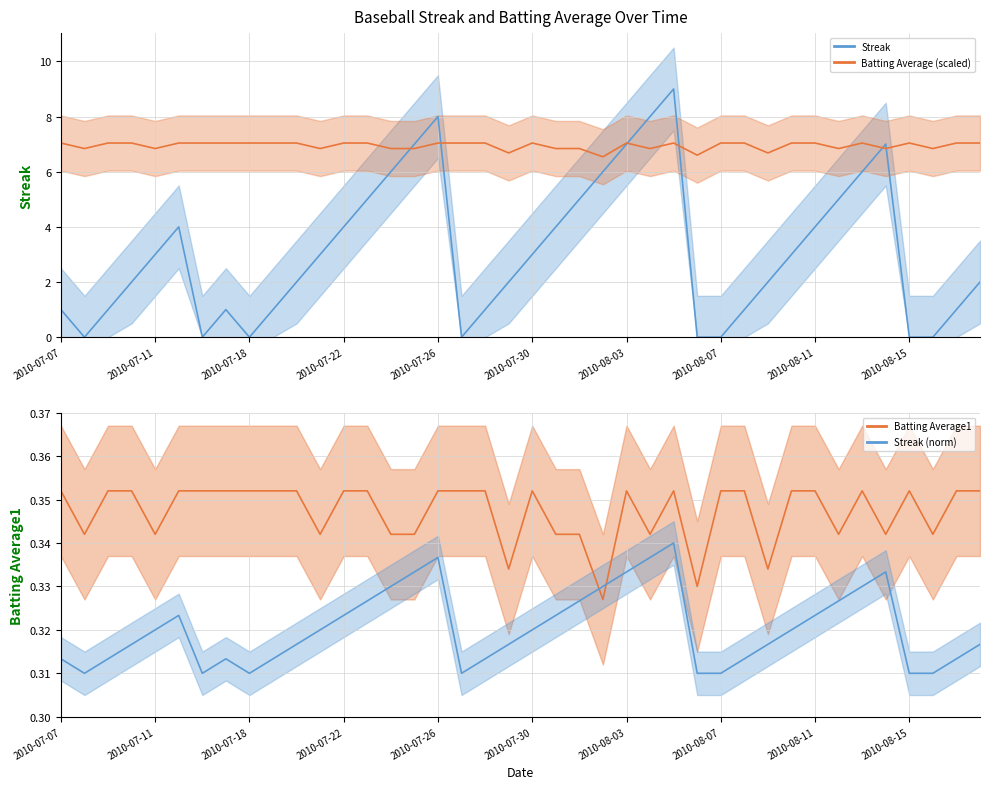

Which series has the widest spread of values?

Streak